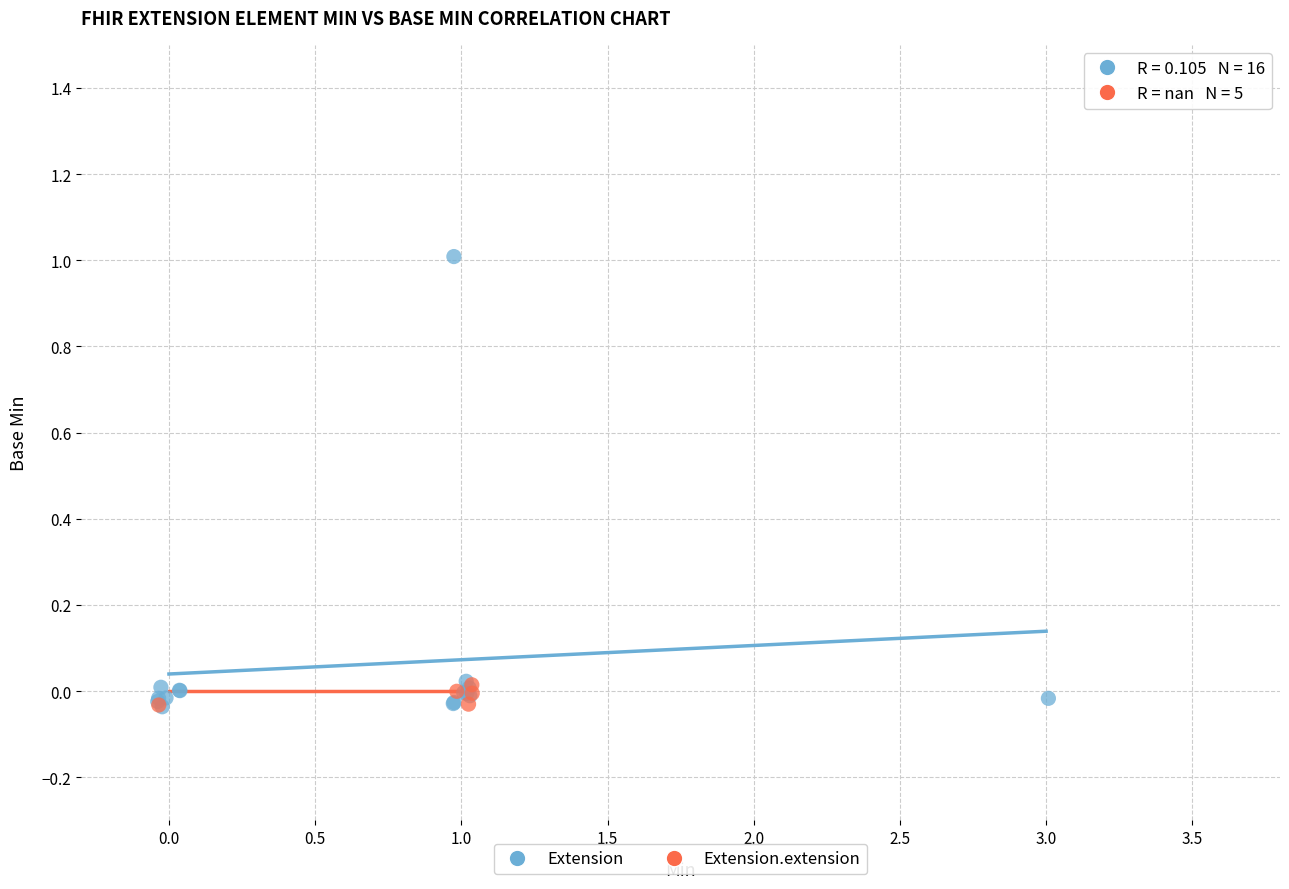

Which series has the largest Y range (max minus min)?

Extension